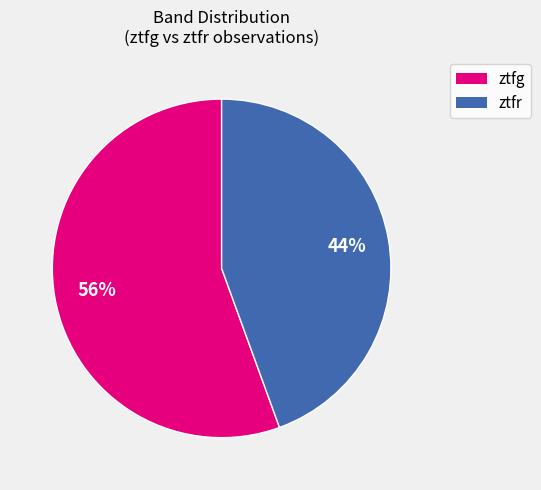

Between ztfg and ztfr, which is larger?

ztfg